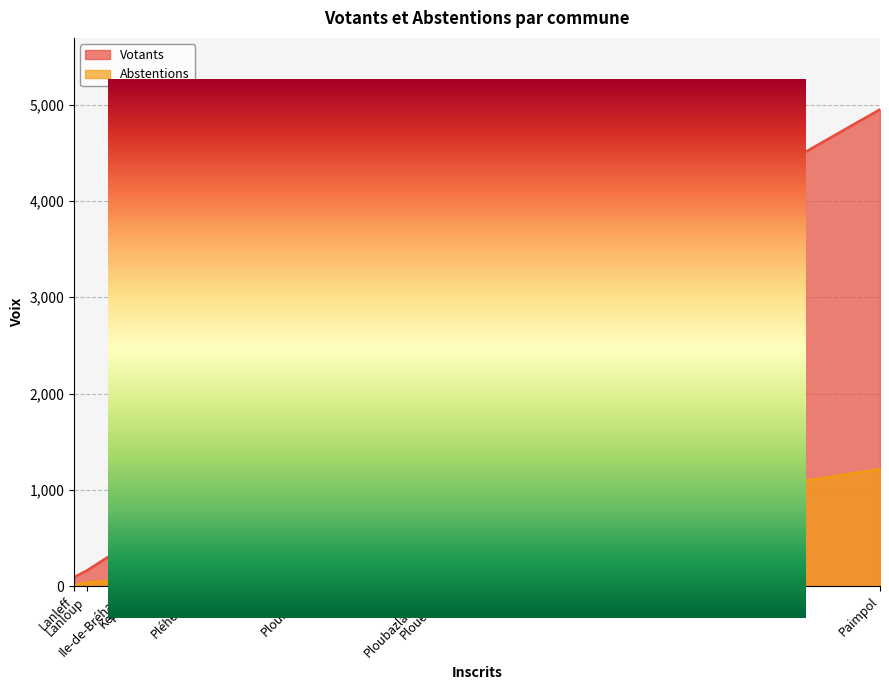

Which category has the highest value in the Votants series?

Paimpol